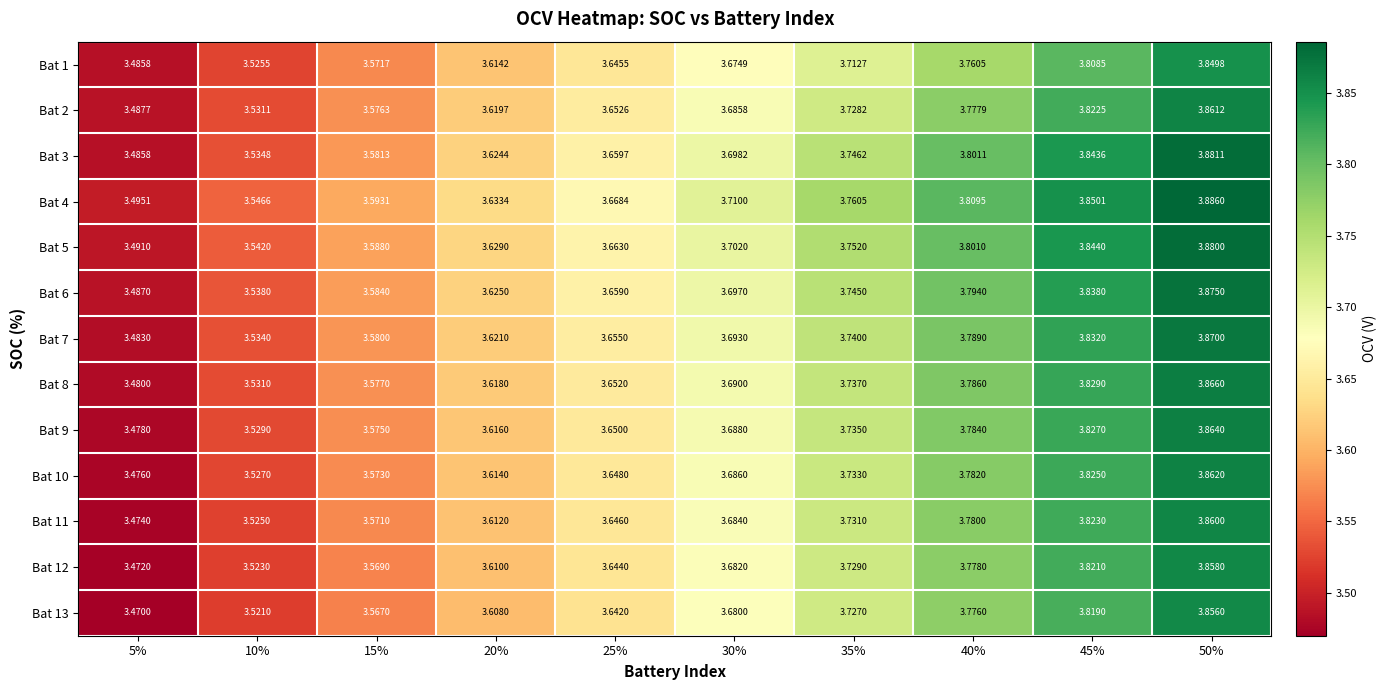

Is the value of Bat 7 at 25% greater than the value of Bat 4 at 45%?

No